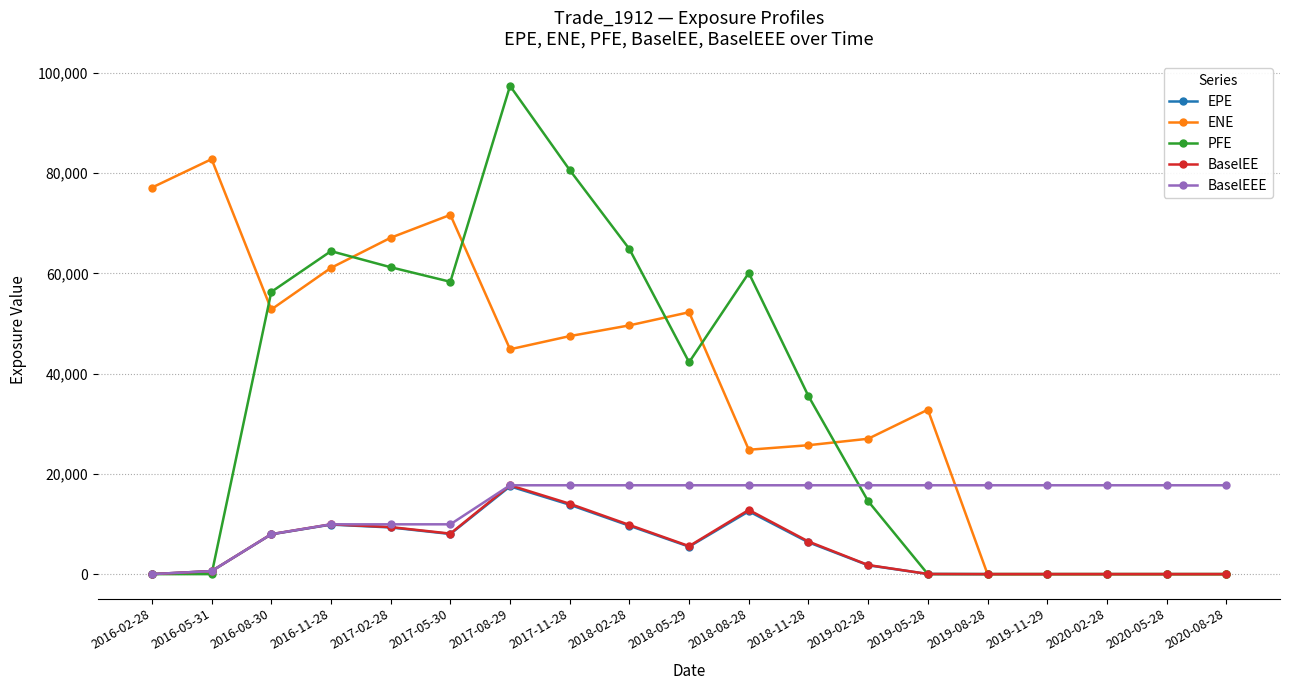

What position from the left is 2016-08-30?

3